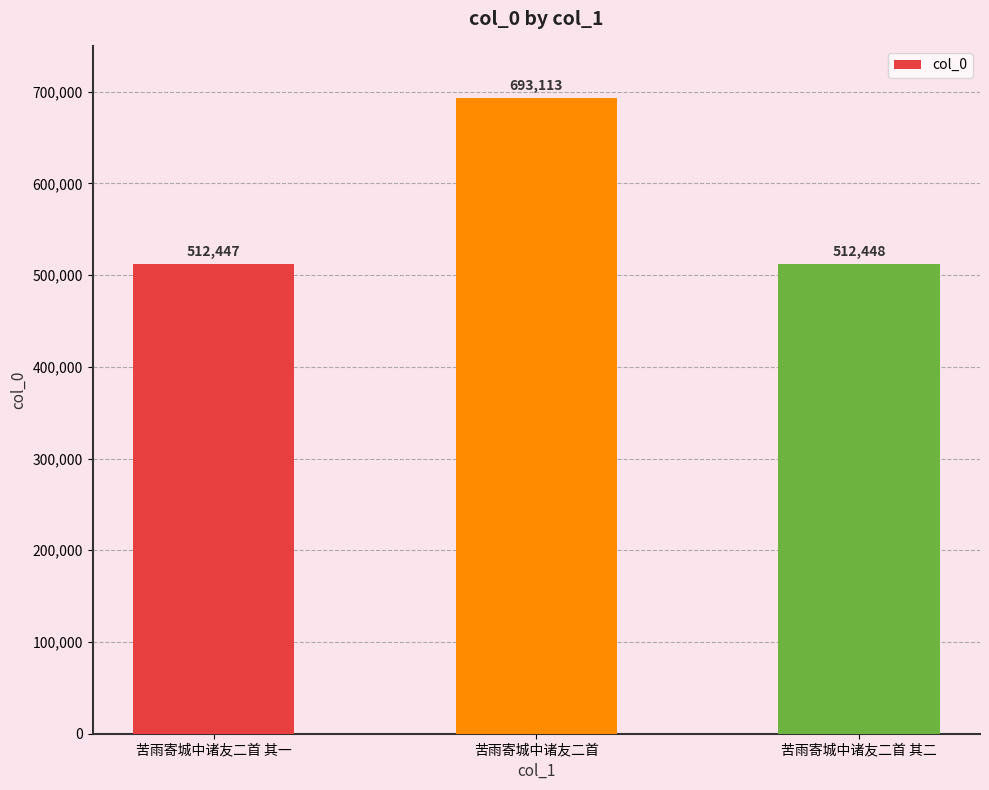

How many categories are shown in the chart?

3